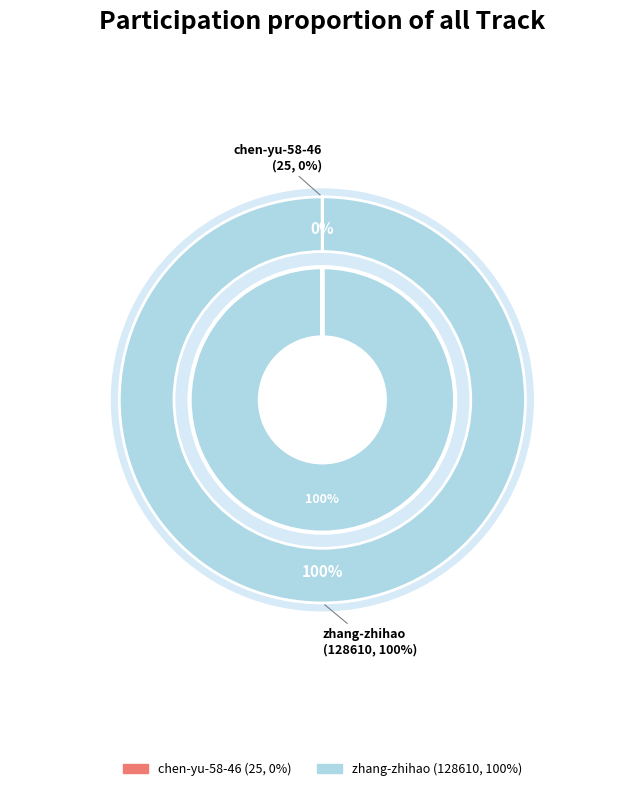

Which slice represents more than half of the pie?

zhang-zhihao